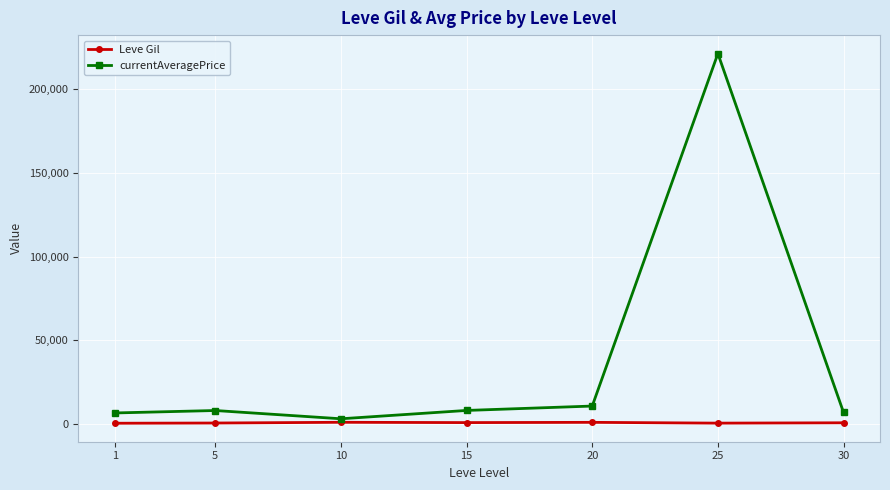

What is the greatest value displayed?

221433.5